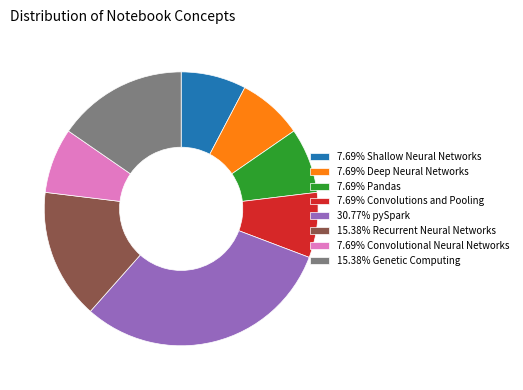

Does any single category account for the majority?

No